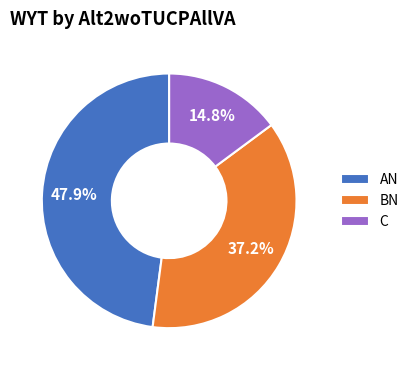

Does C account for over 50% of the chart?

No